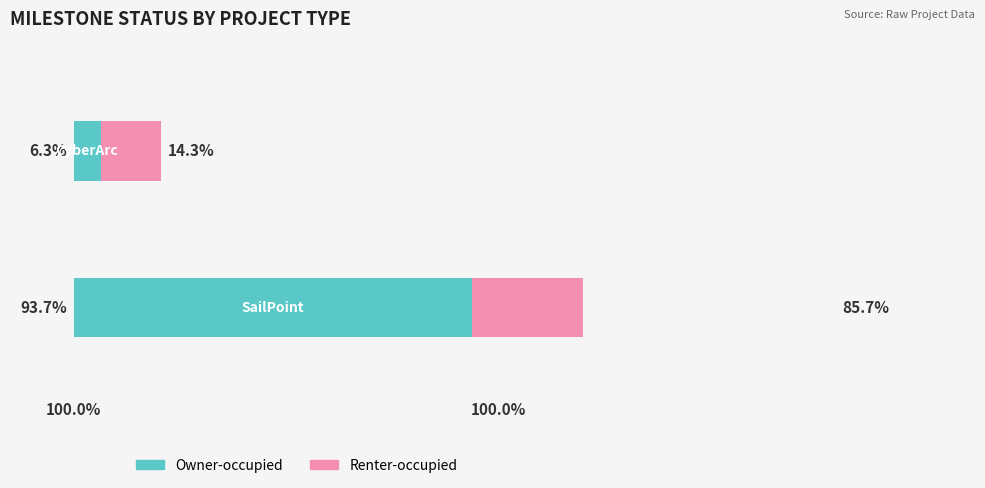

What is the difference between the maximum and minimum values in the Owner-occupied series?

87.4